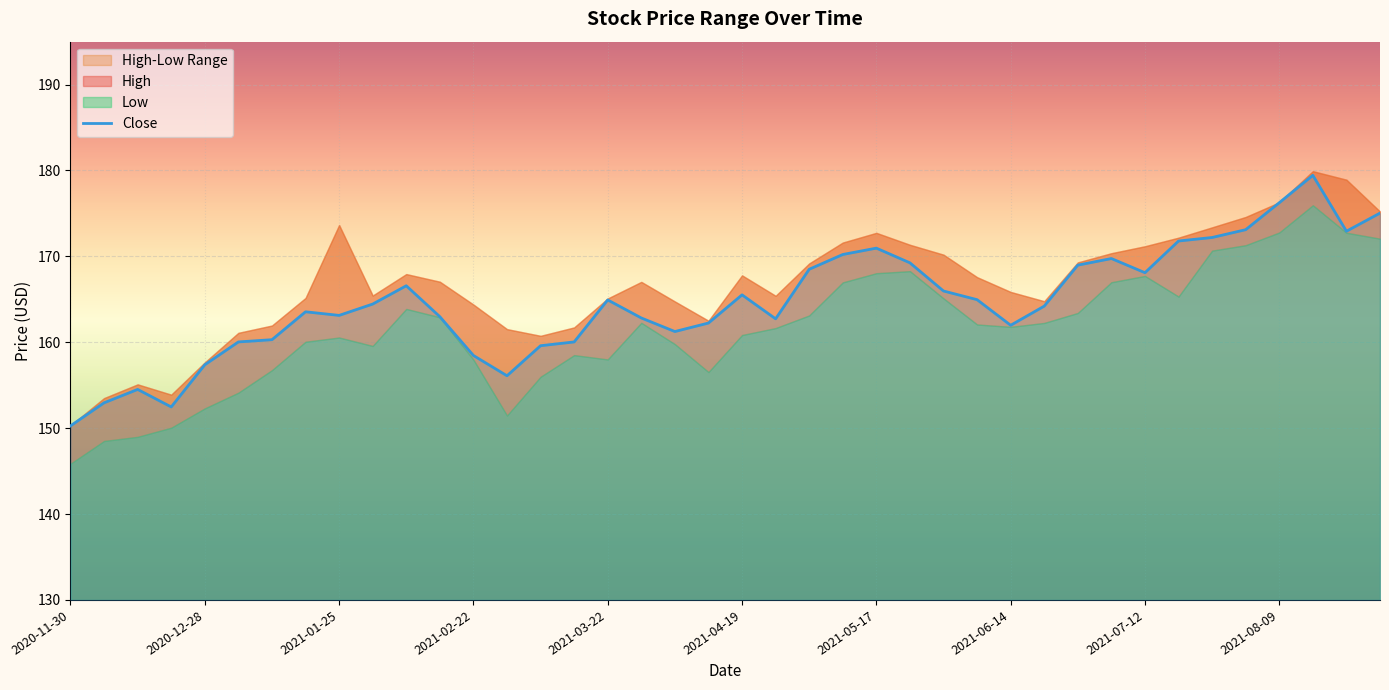

What is the change in value from 29 to 35?

+8.9